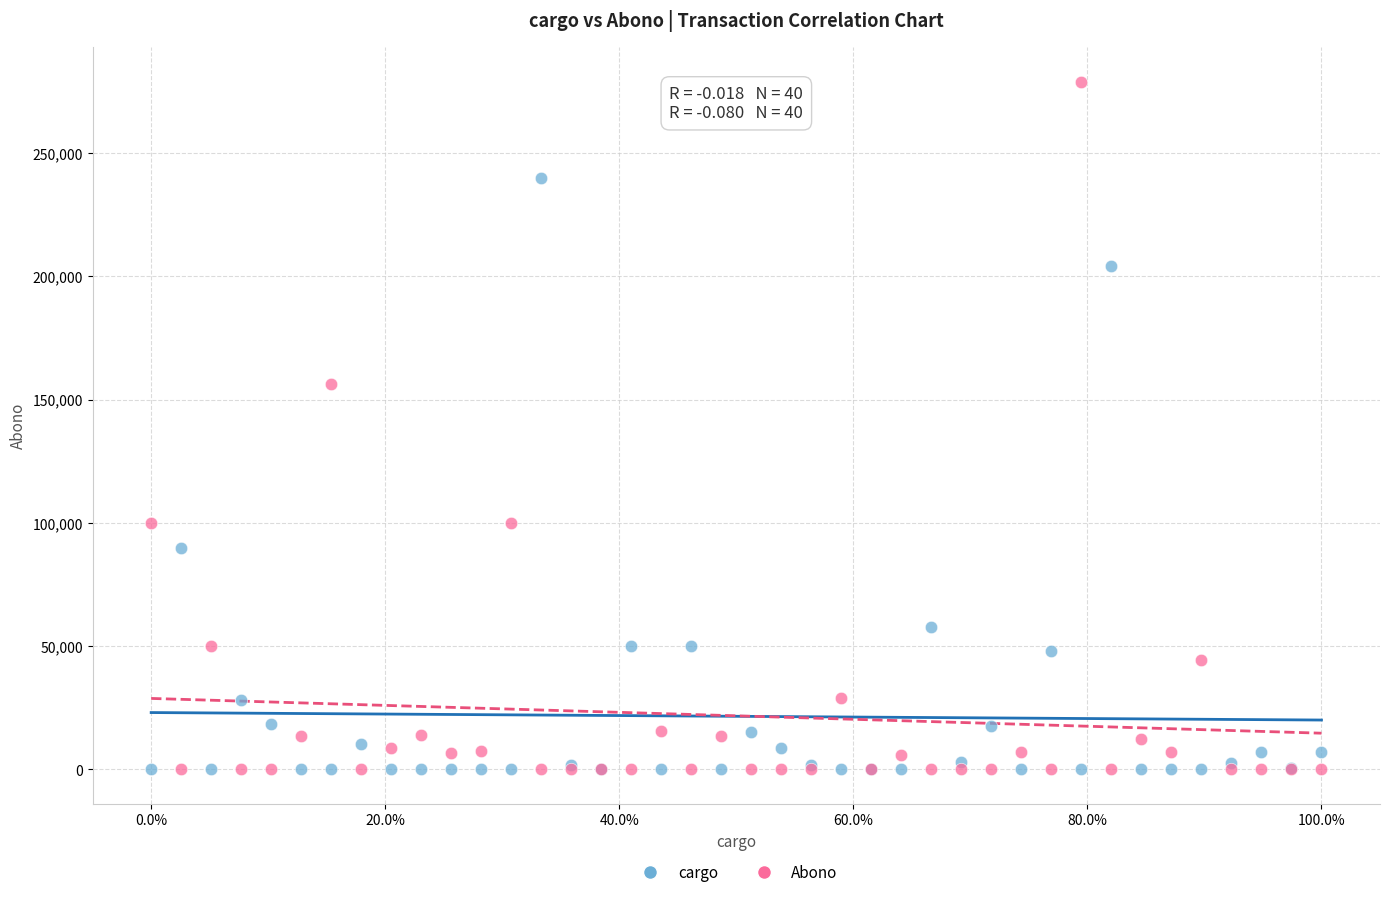

What are all the series names shown in the legend?

cargo, Abono